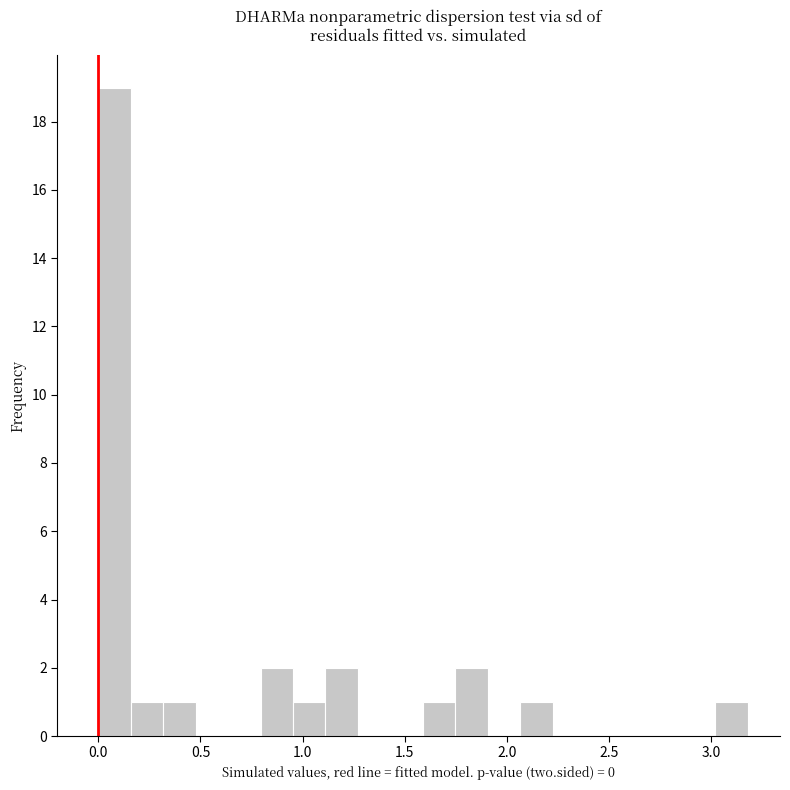

Read against the x-axis, roughly where is the centre of the tallest bar?

0.10